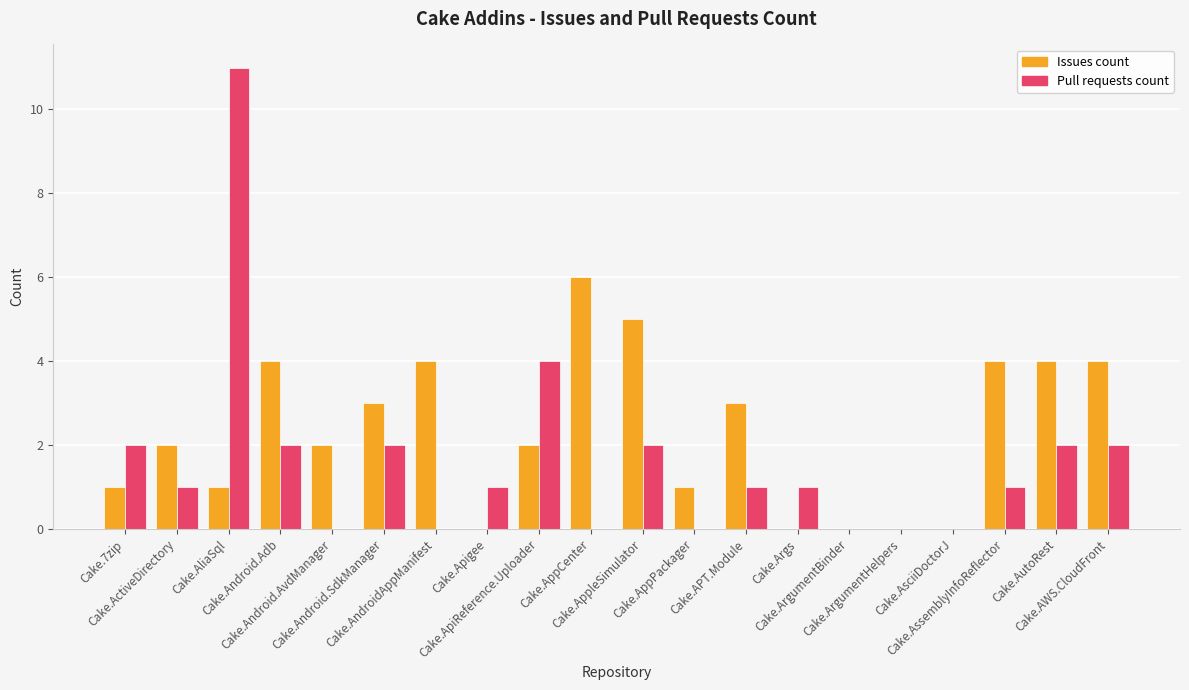

Is the value of Issues count at Cake.ArgumentBinder greater than the value of Pull requests count at Cake.AppleSimulator?

No